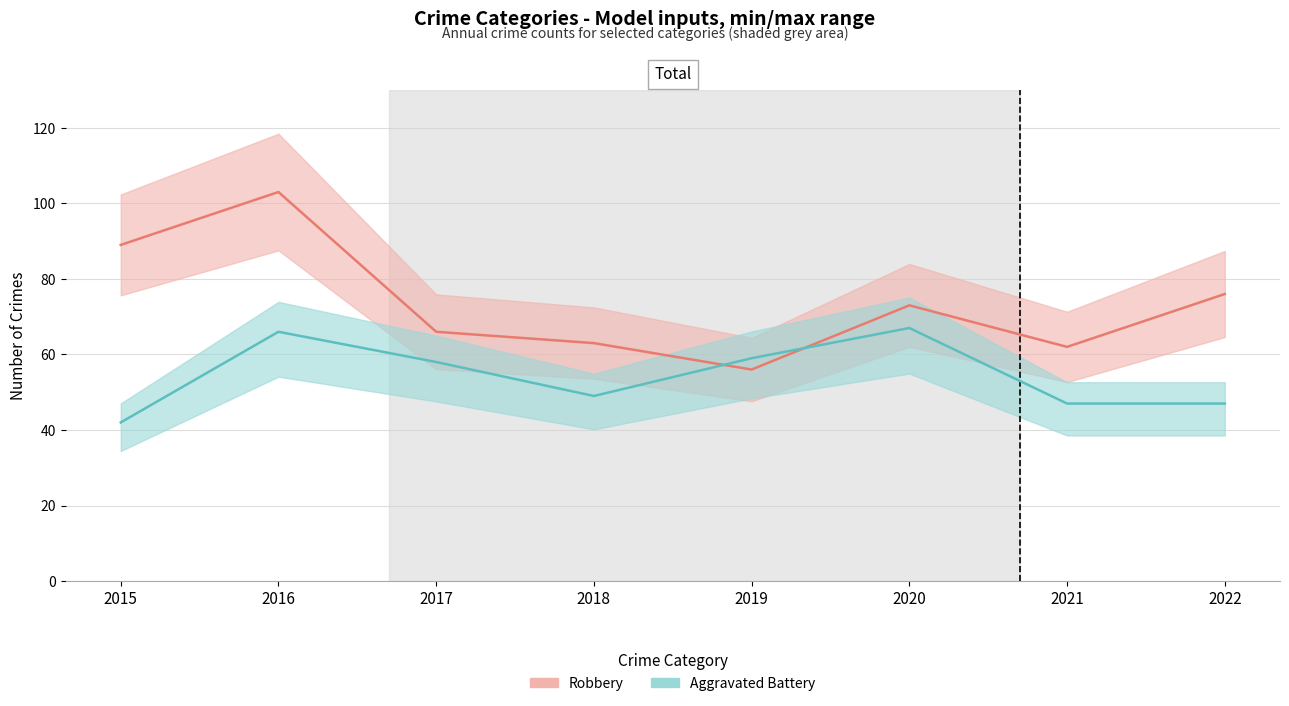

What is the difference between the Aggravated Battery values at 2020 and 2017?

9